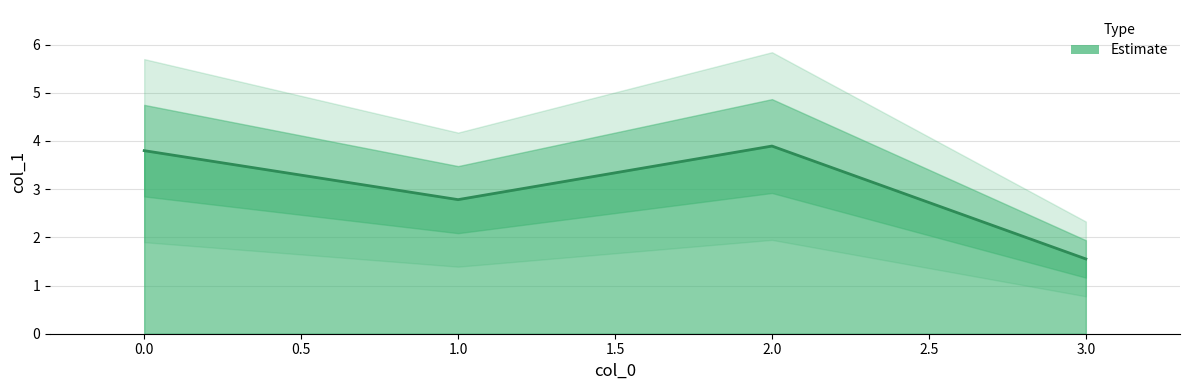

Reading left to right, list all the values displayed in this chart.

3.8	2.8	3.9	1.6